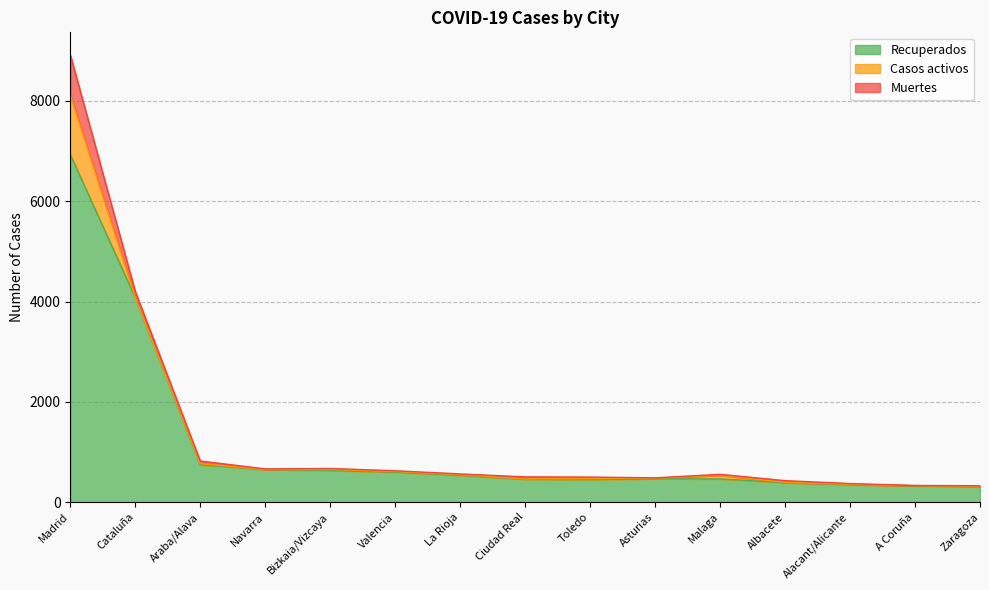

What is the sum of all Casos activos values?

1392